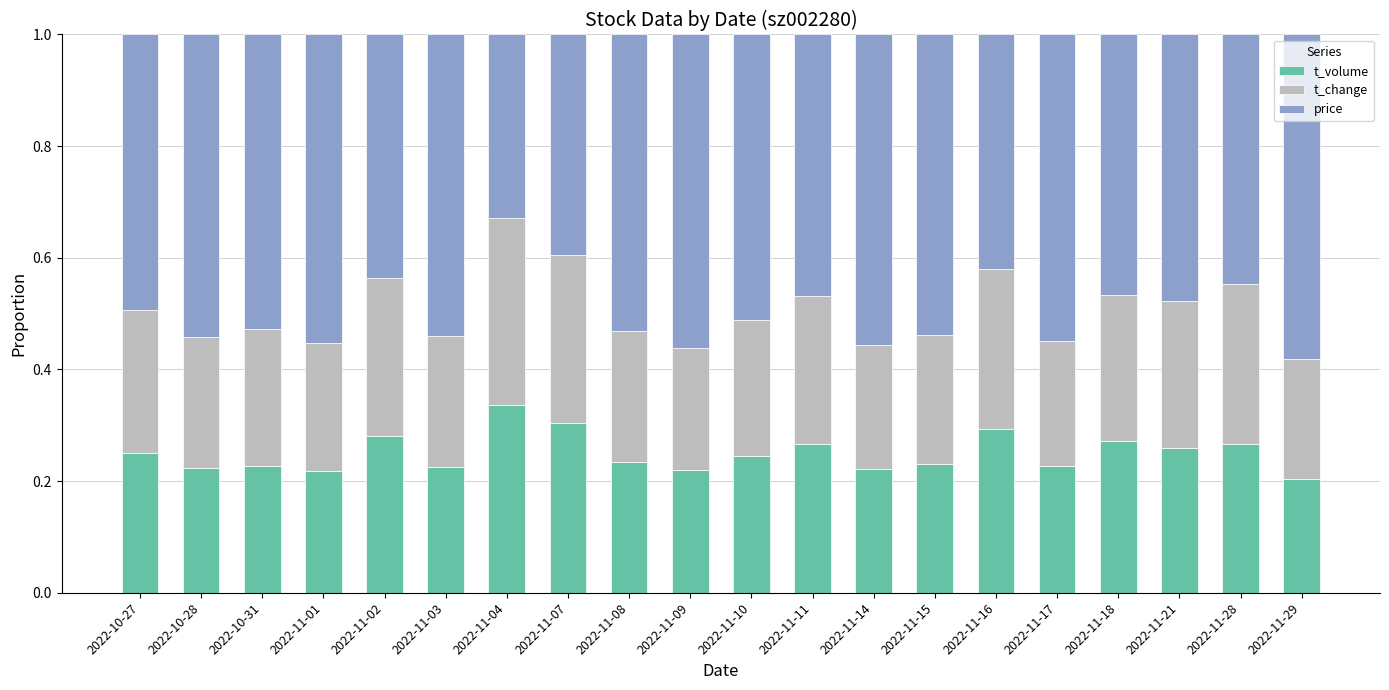

The value of t_volume at 2022-11-09 is 0.1. True or false?

False